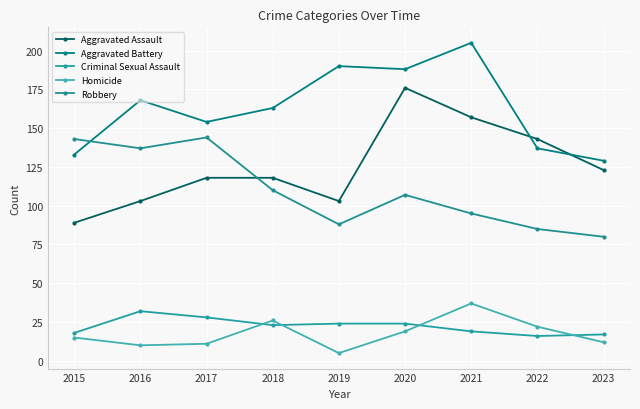

What is the value of the Aggravated Assault point at the 1st from the left?

89